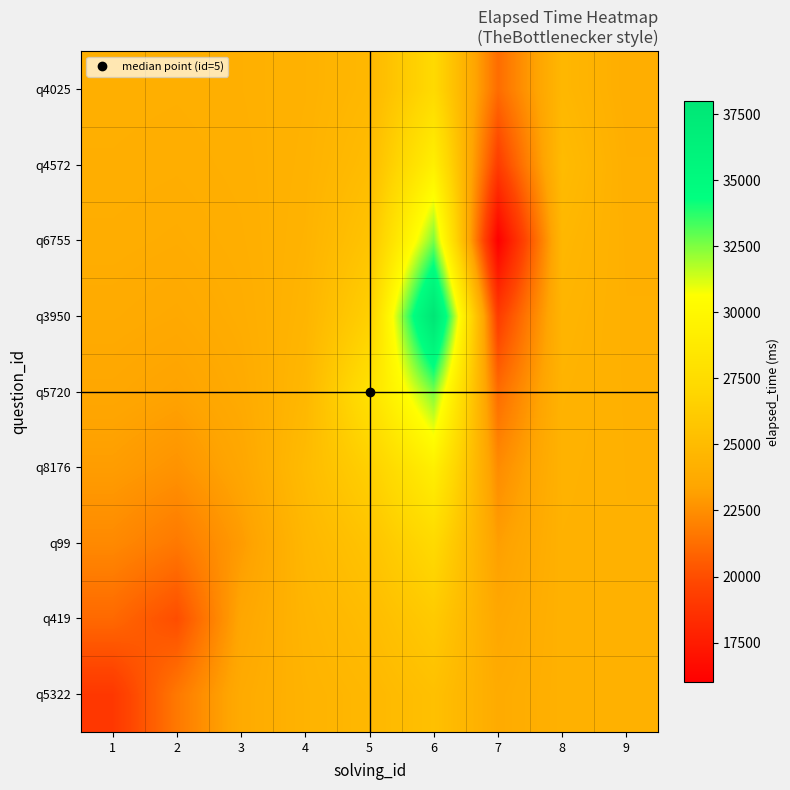

What is the greatest value displayed?

38000.0